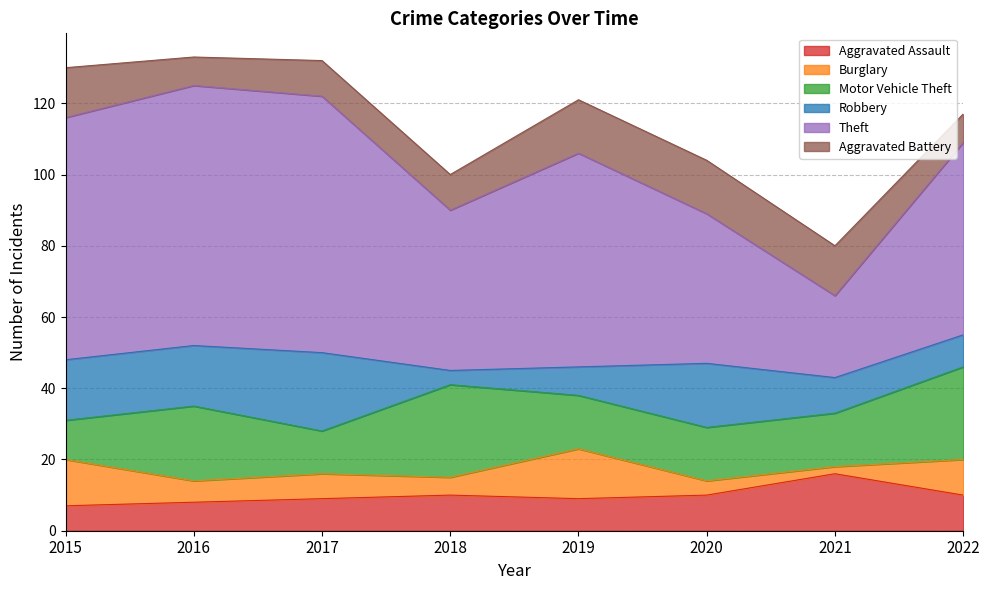

What is the approximate value of Aggravated Battery at 2022?

8